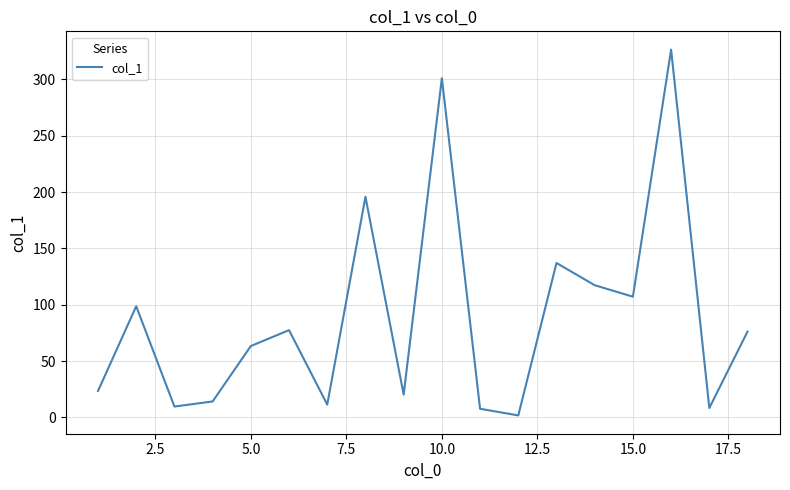

What is the maximum value shown in the chart?

326.4